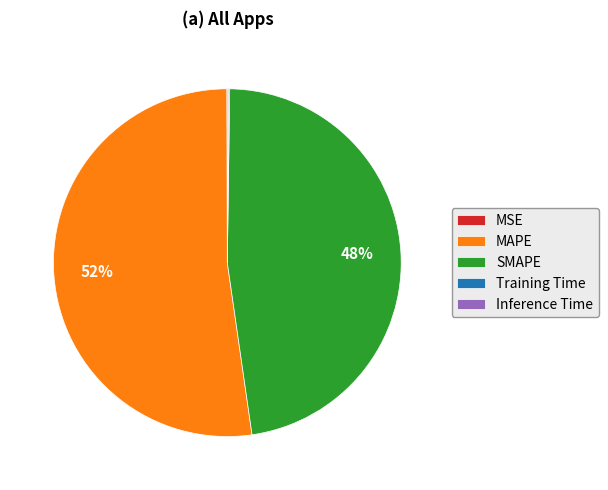

Which has a higher value, MAPE or SMAPE?

MAPE